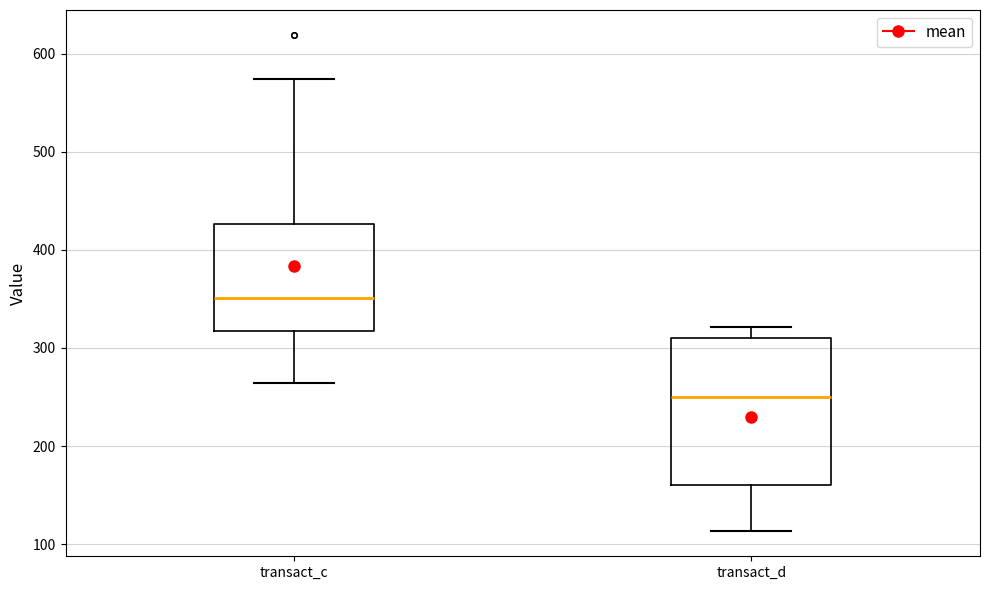

Comparing the boxes themselves (not the whiskers), which one is the tallest?

transact_d